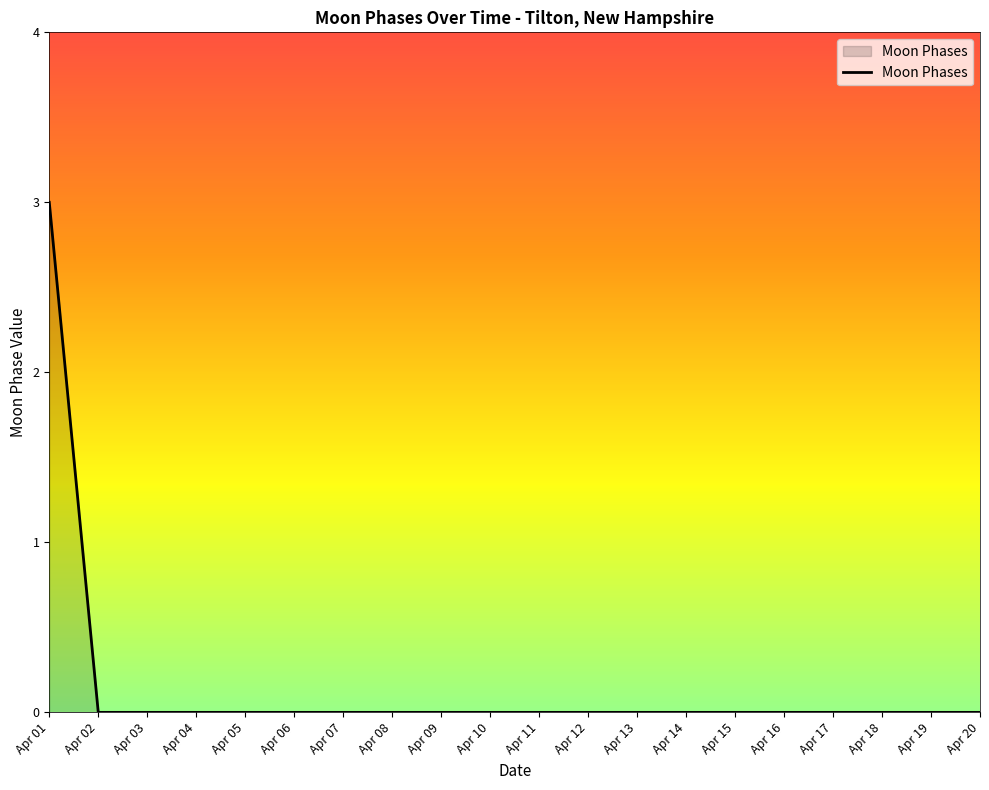

Between Apr 12 and Apr 01, which is larger?

Apr 01